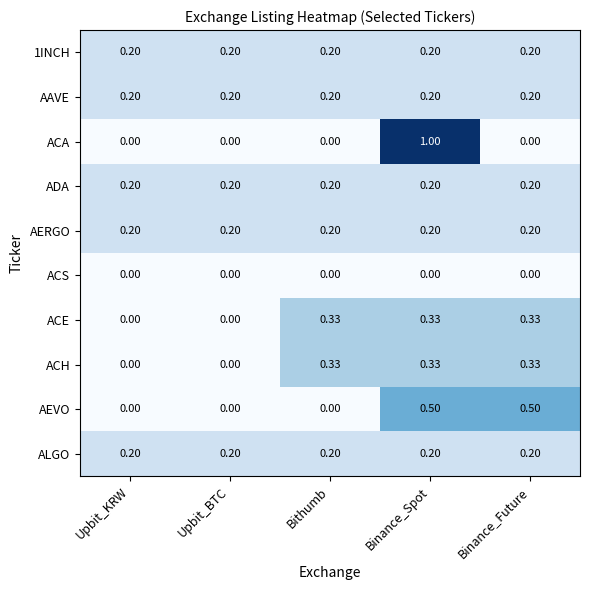

Which series has the widest spread of values?

ACA